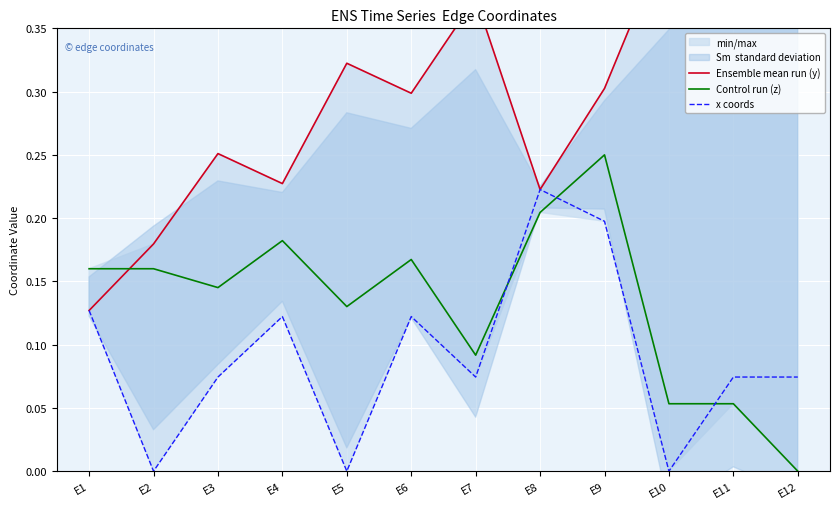

Where is the first local minimum for x coords?

E2